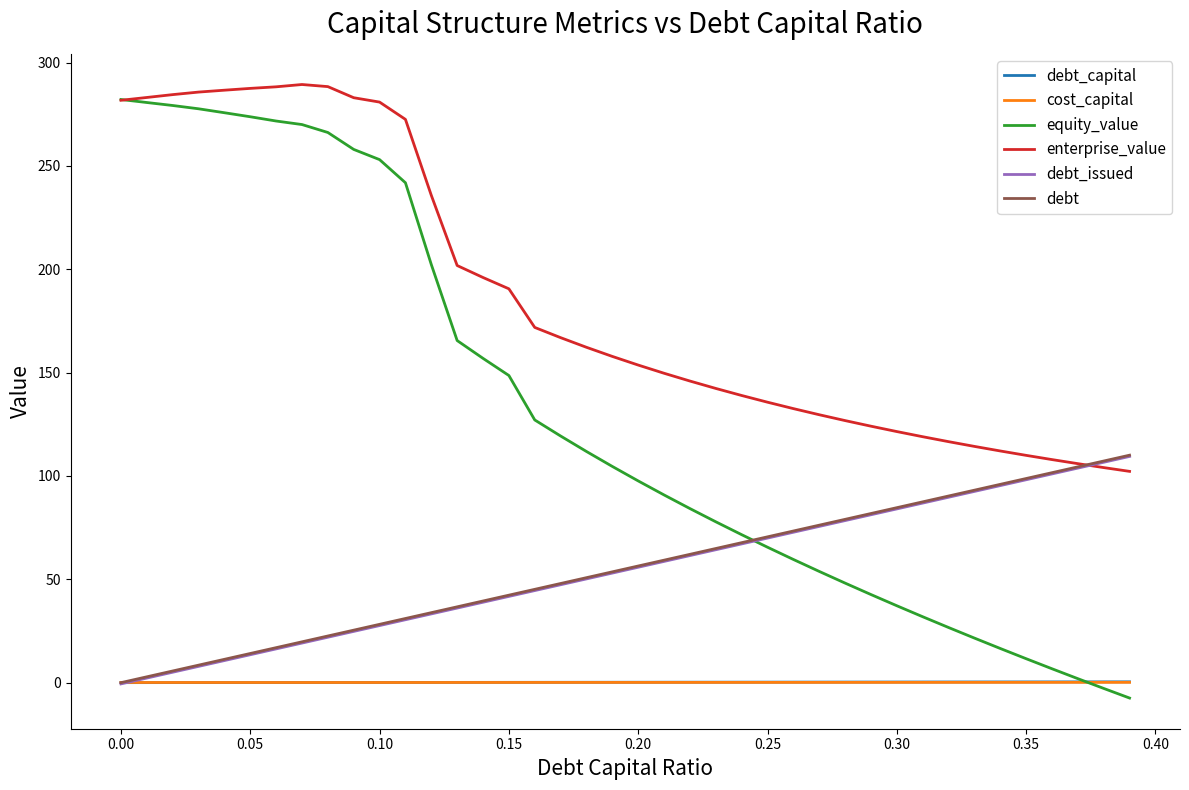

What is the maximum value shown in the chart?

289.4